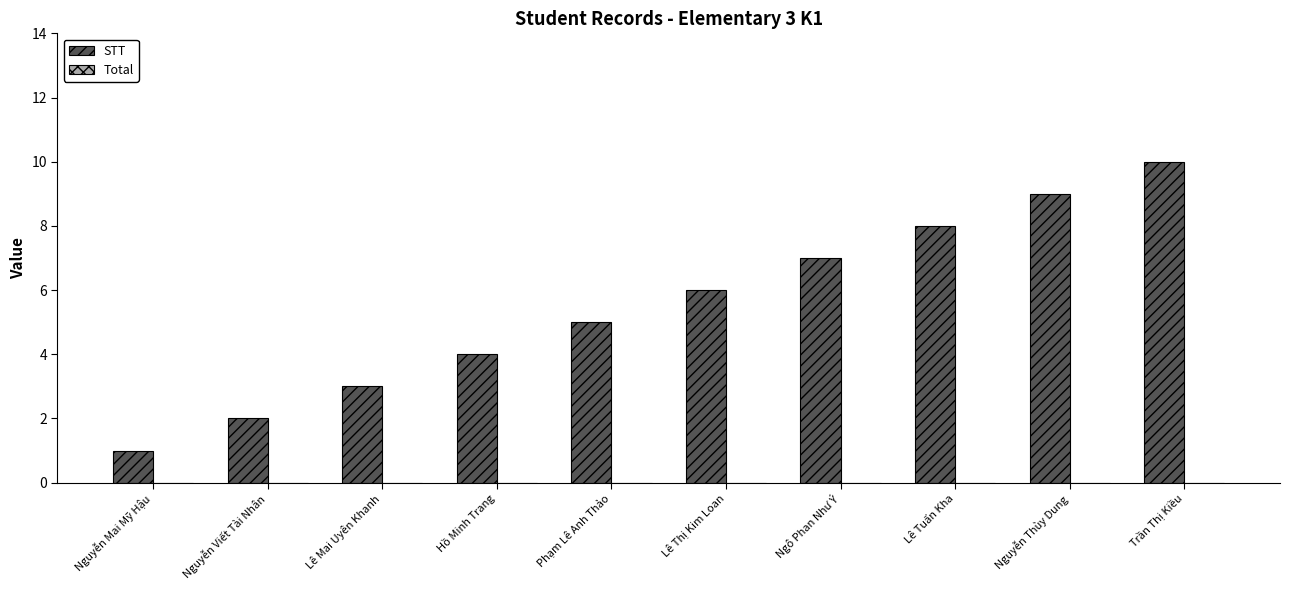

Which has a higher value, Lê Tuấn Kha or Ngô Phan Như Ý?

Lê Tuấn Kha